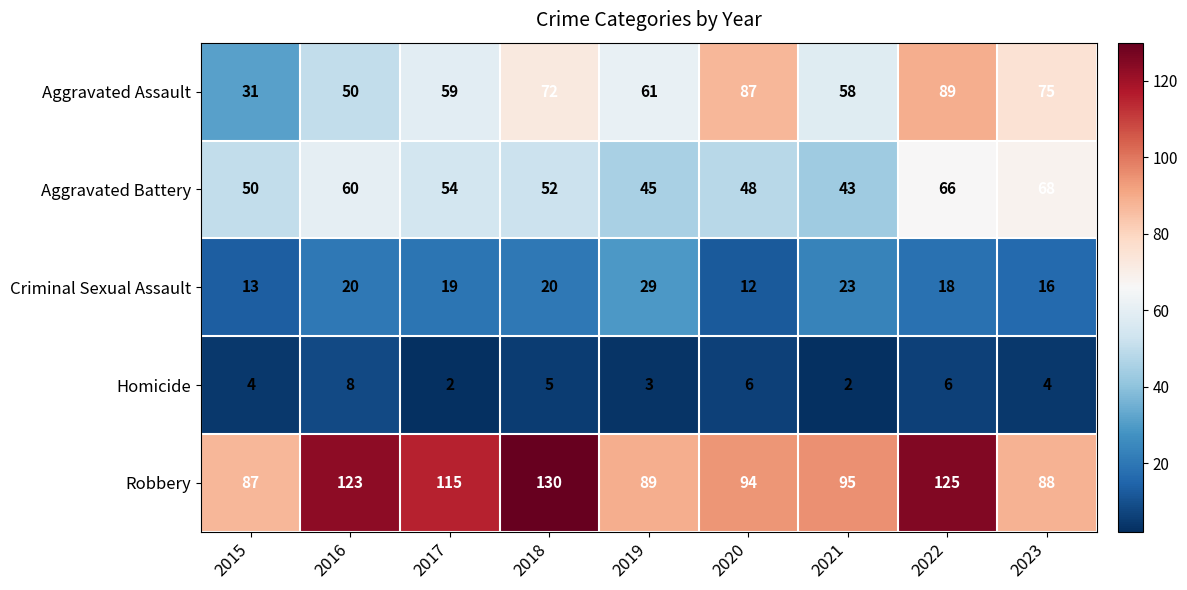

The value of Aggravated Battery at 2016 is 60. True or false?

True